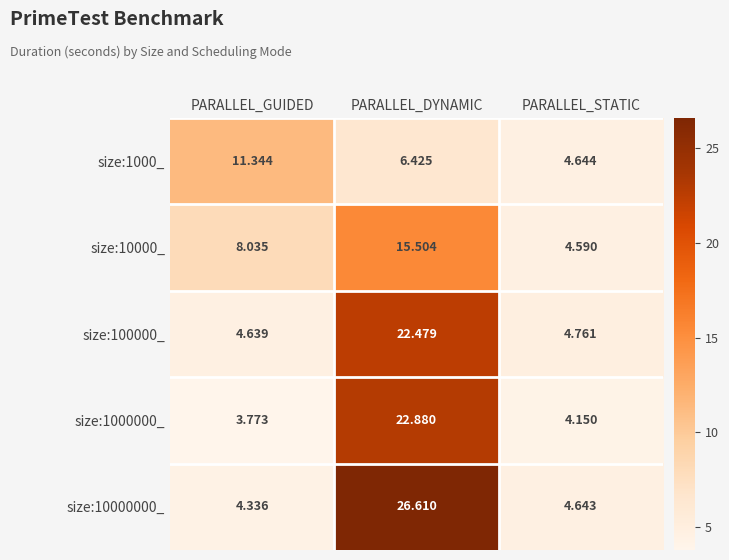

At which label is size:100000_ closest to 13?

PARALLEL_STATIC